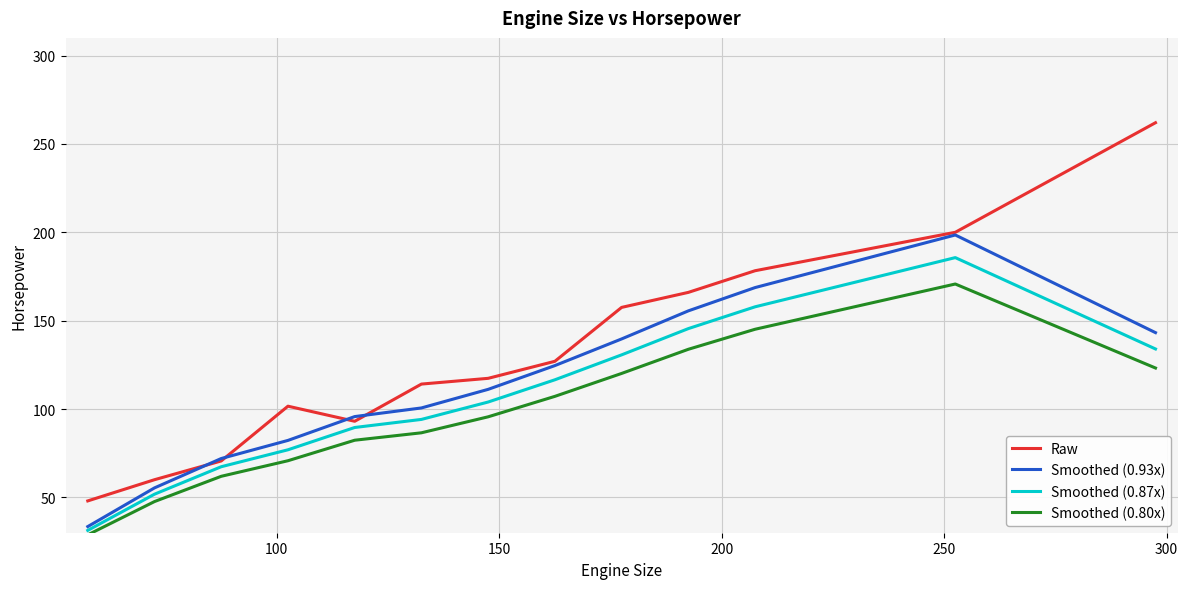

What is the minimum value for Smoothed (0.87x)?

31.3